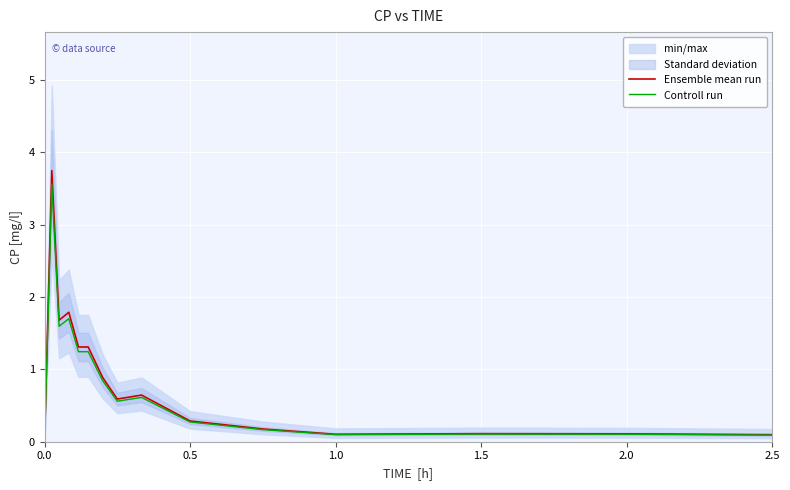

List the series in order of their overall mean, lowest first.

Controll run, Ensemble mean run